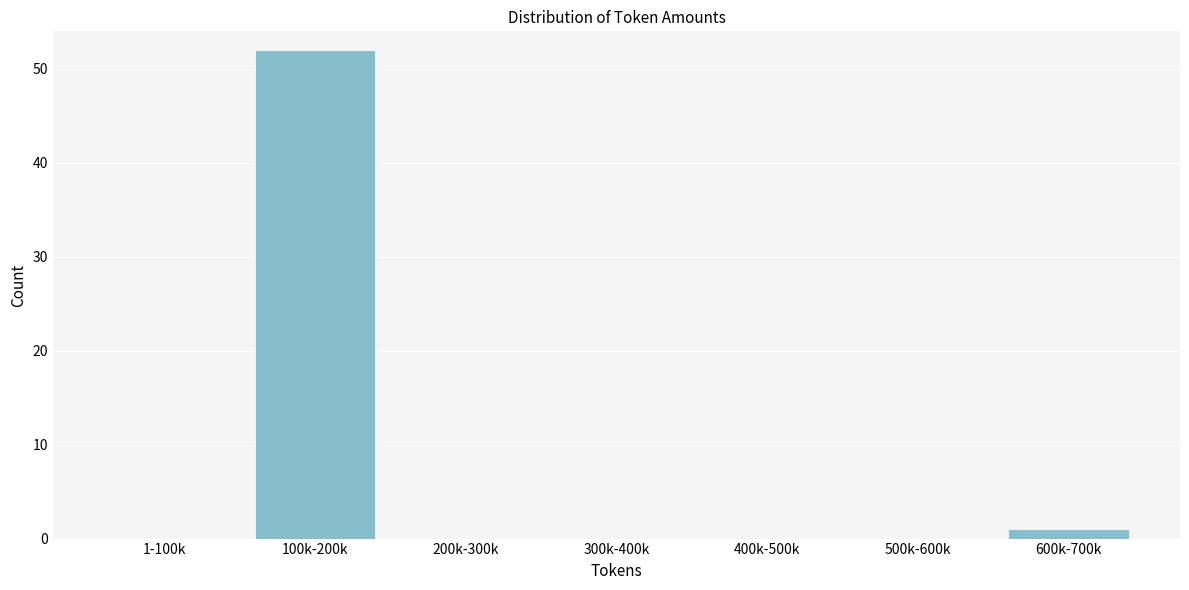

Reading left to right, transcribe all the data shown in this chart.

1-100k=0	100k-200k=52	200k-300k=0	300k-400k=0	400k-500k=0	500k-600k=0	600k-700k=1